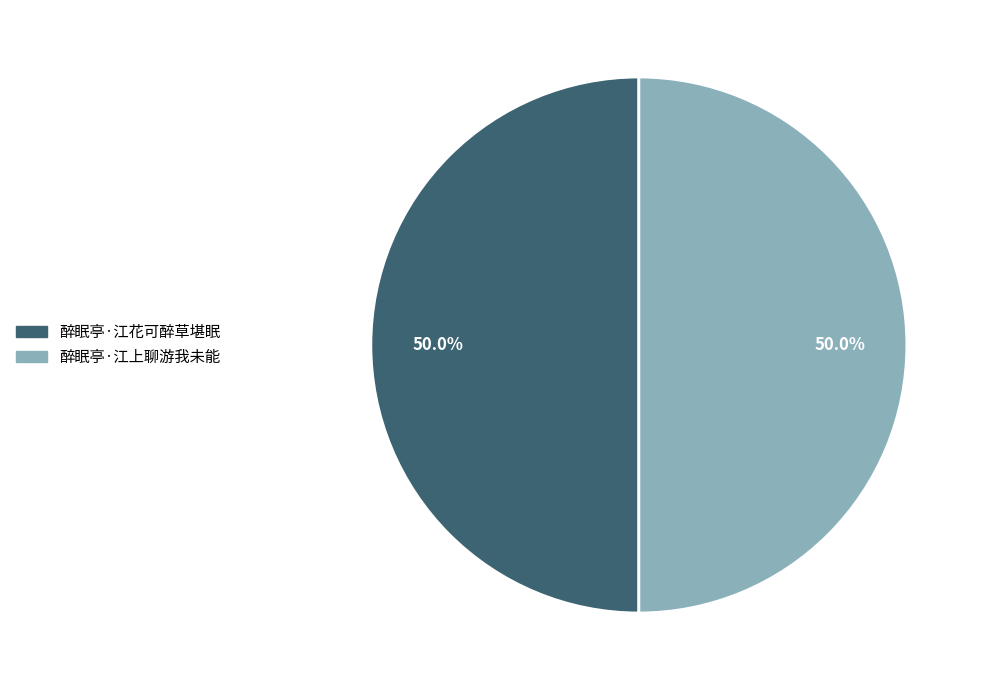

To the nearest percent, what portion does 醉眠亭·江花可醉草堪眠 represent?

50%